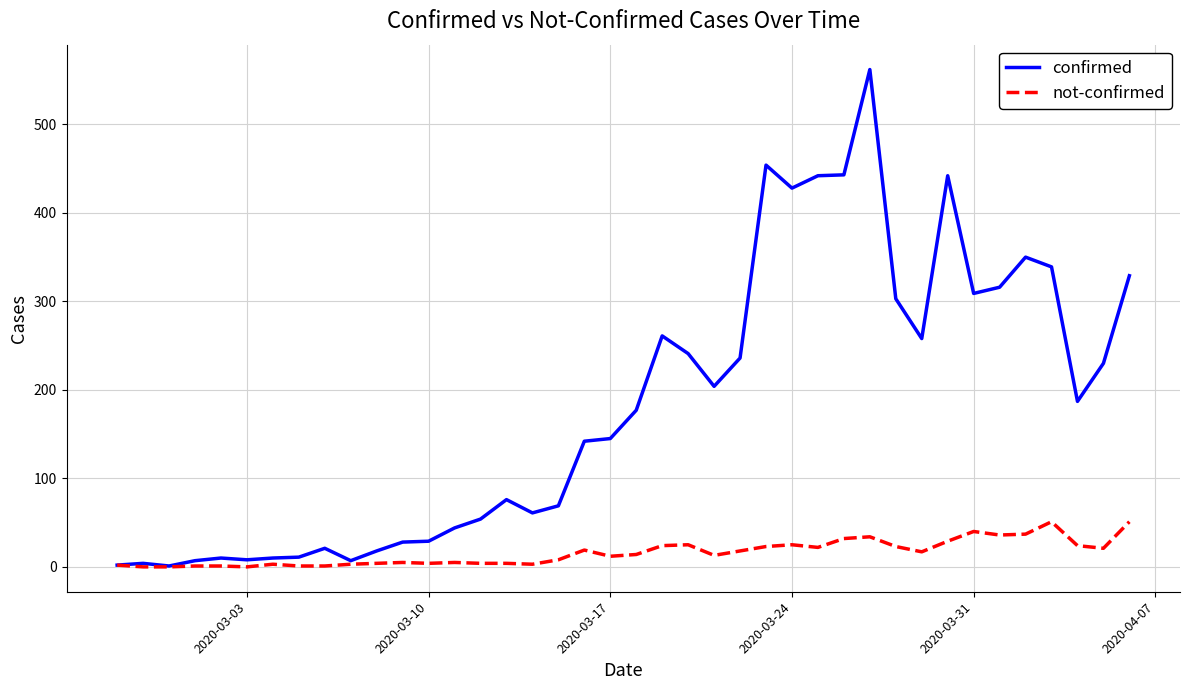

How many categories are shown in the chart?

40